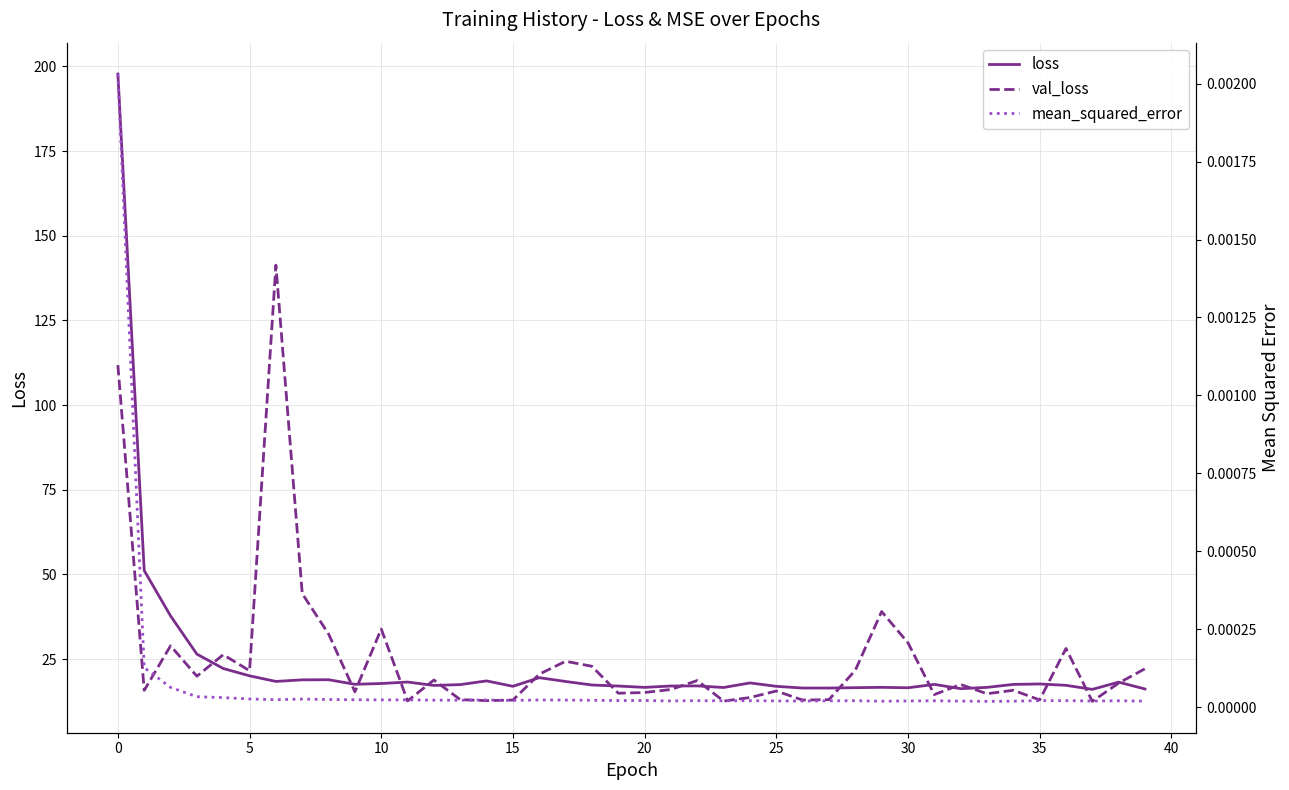

What is the maximum value for val_loss?

141.3